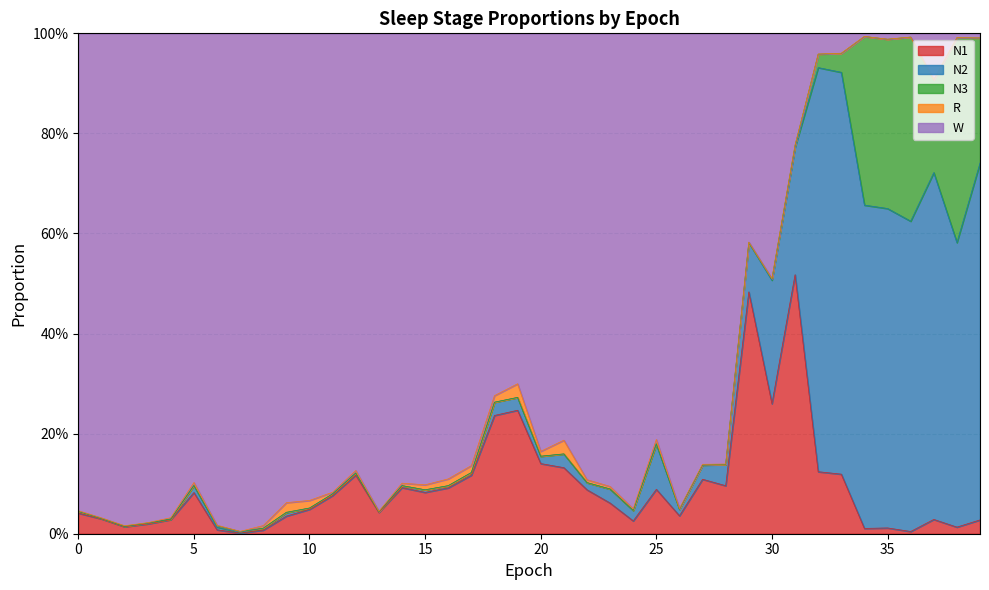

What is the difference between the maximum and minimum values in the N2 series?

0.8